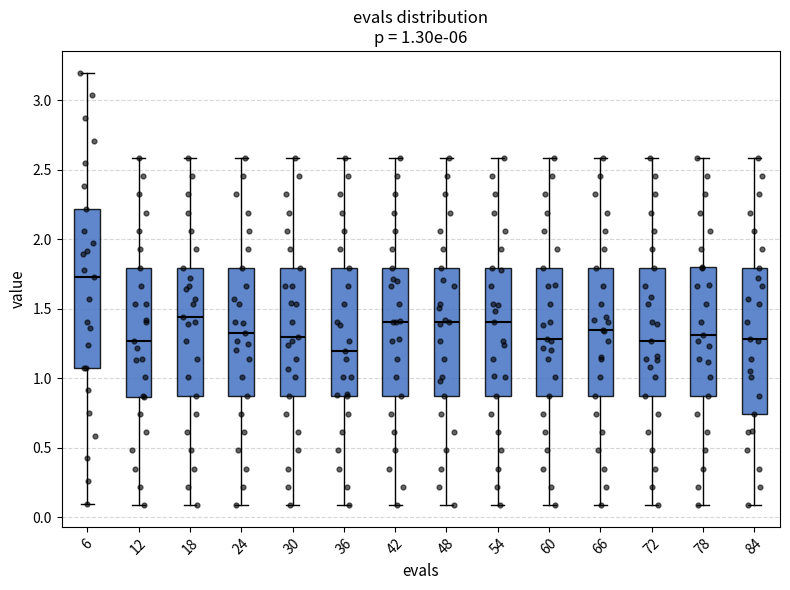

Which box is the tallest, from its lower edge to its upper edge?

6